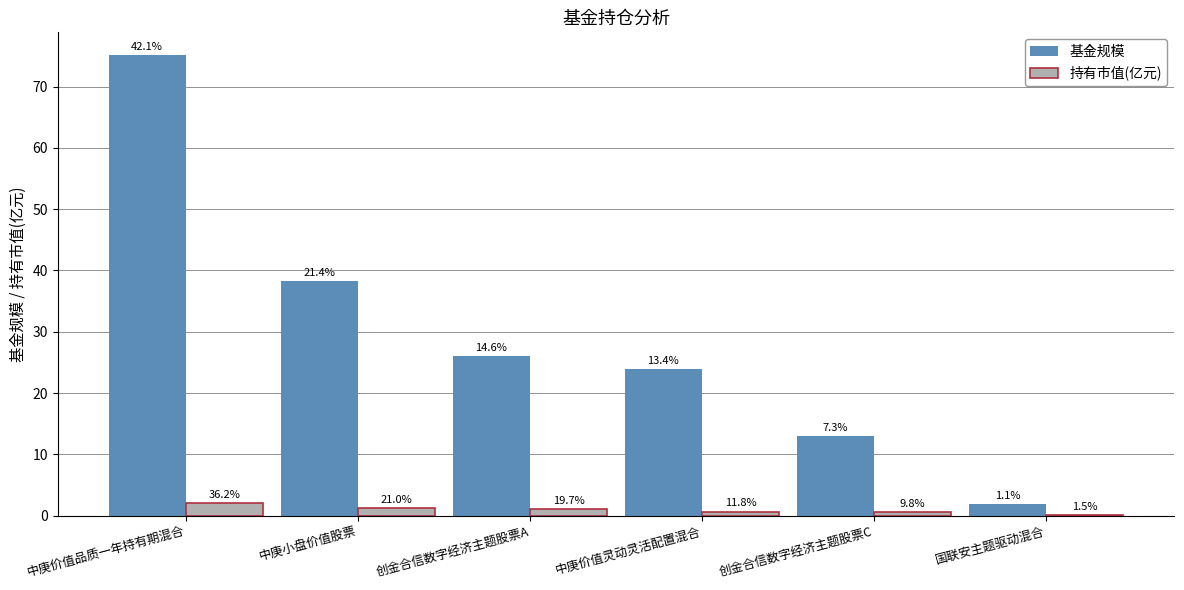

At which label does 基金规模 reach its peak?

中庚价值品质一年持有期混合